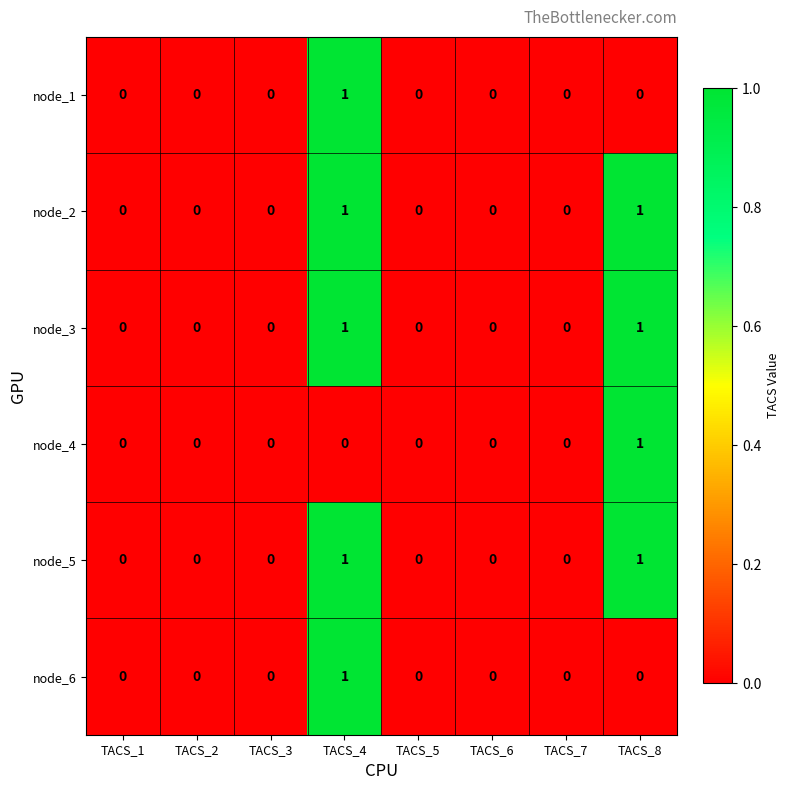

Is it true that node_4 equals 0 at TACS_8?

False